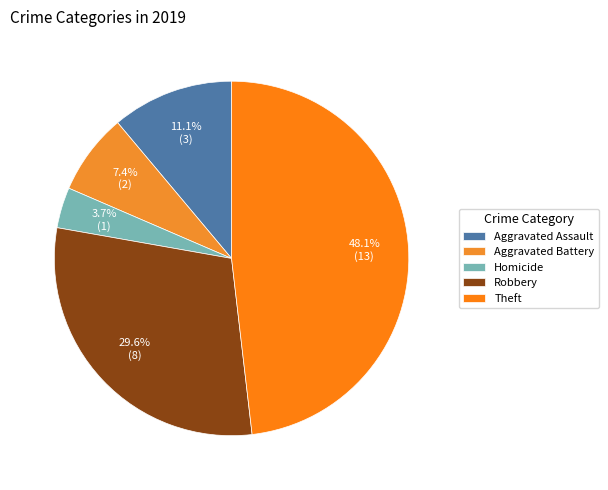

Is it true that Aggravated Assault is 11% of the pie?

True